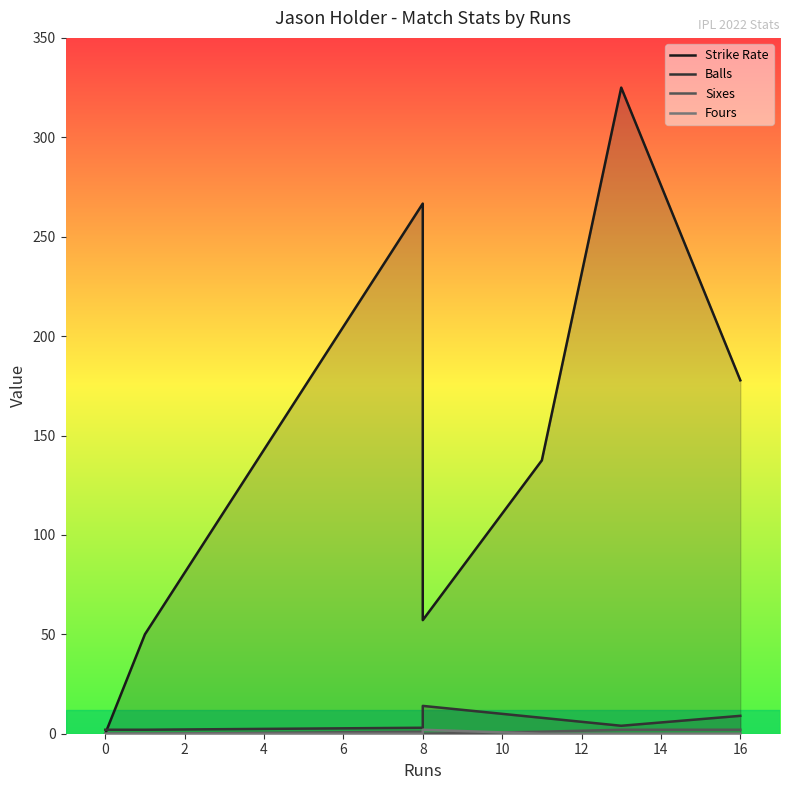

In Fours, how many points are higher than both neighbors (excluding endpoints)?

1